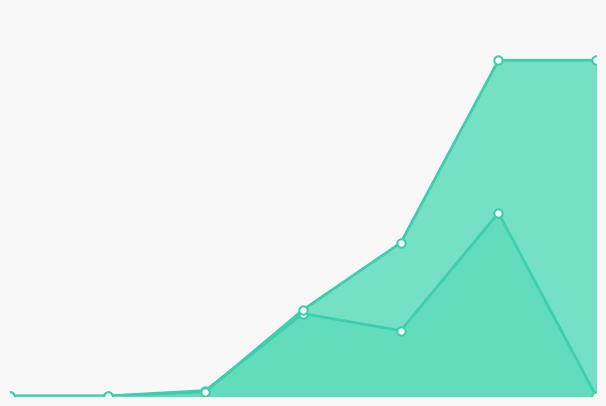

Between 30 and 40, which series saw the biggest shift?

spout_acked (messages)